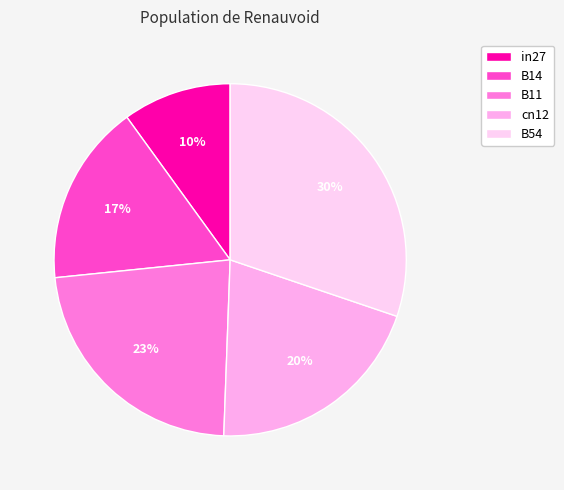

To the nearest percent, what is the average slice percentage?

20%